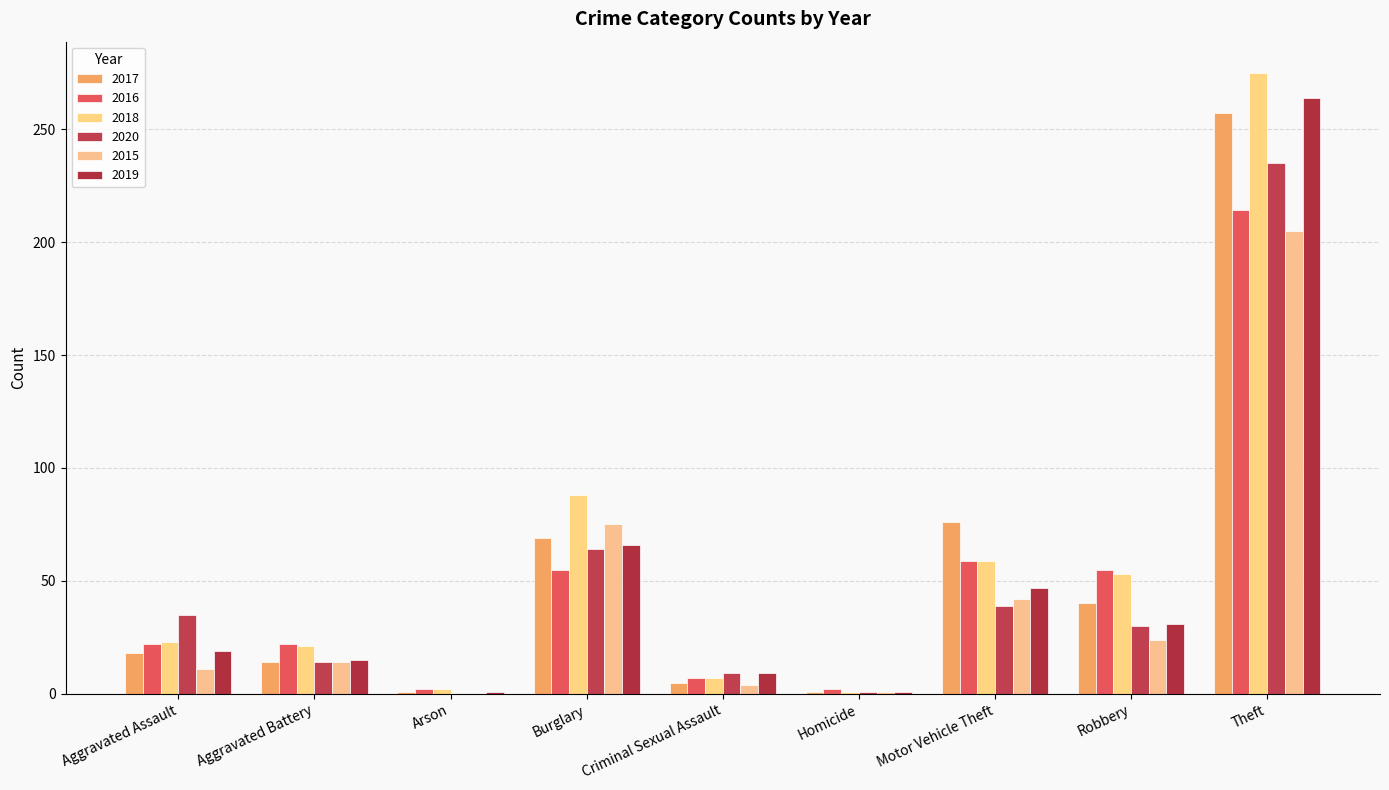

What is the approximate value of 2019 at Motor Vehicle Theft, to the nearest 5?

45